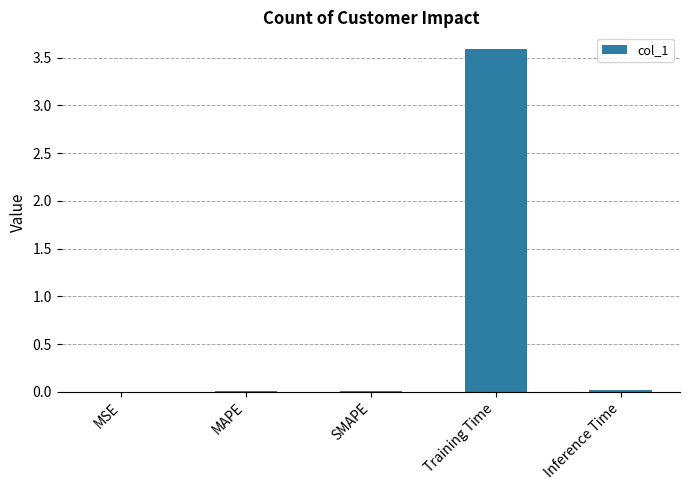

The value at Inference Time is 0.0. True or false?

True